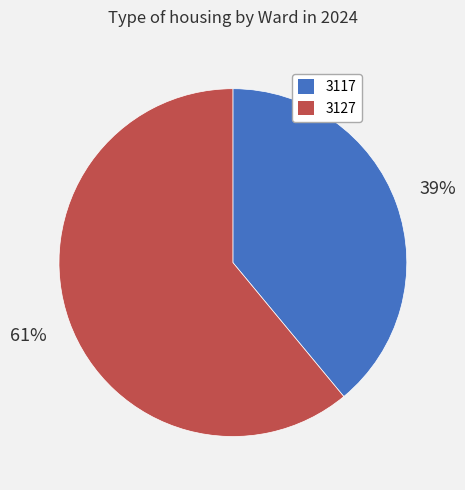

Rank the categories by value from highest to lowest.

3127, 3117